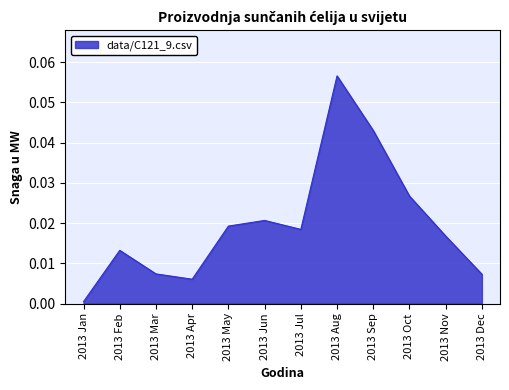

Count the number of data series in this chart.

1